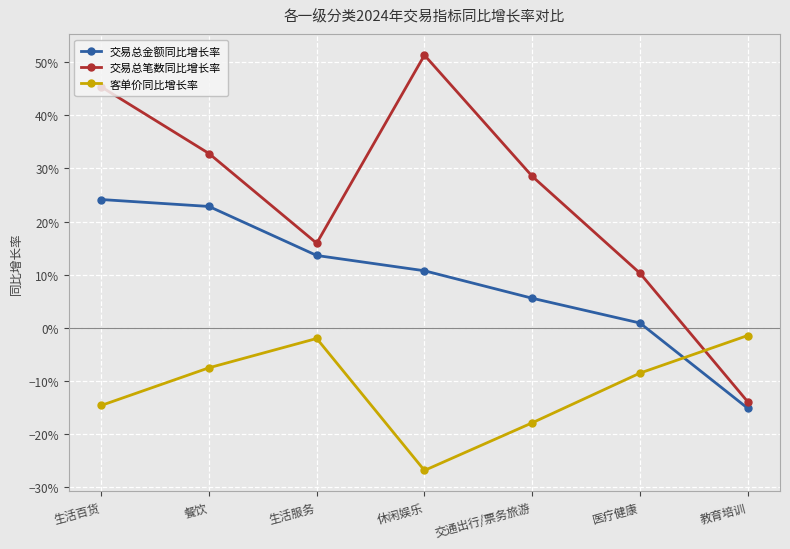

What are all the series names shown in the legend?

交易总金额同比增长率, 交易总笔数同比增长率, 客单价同比增长率